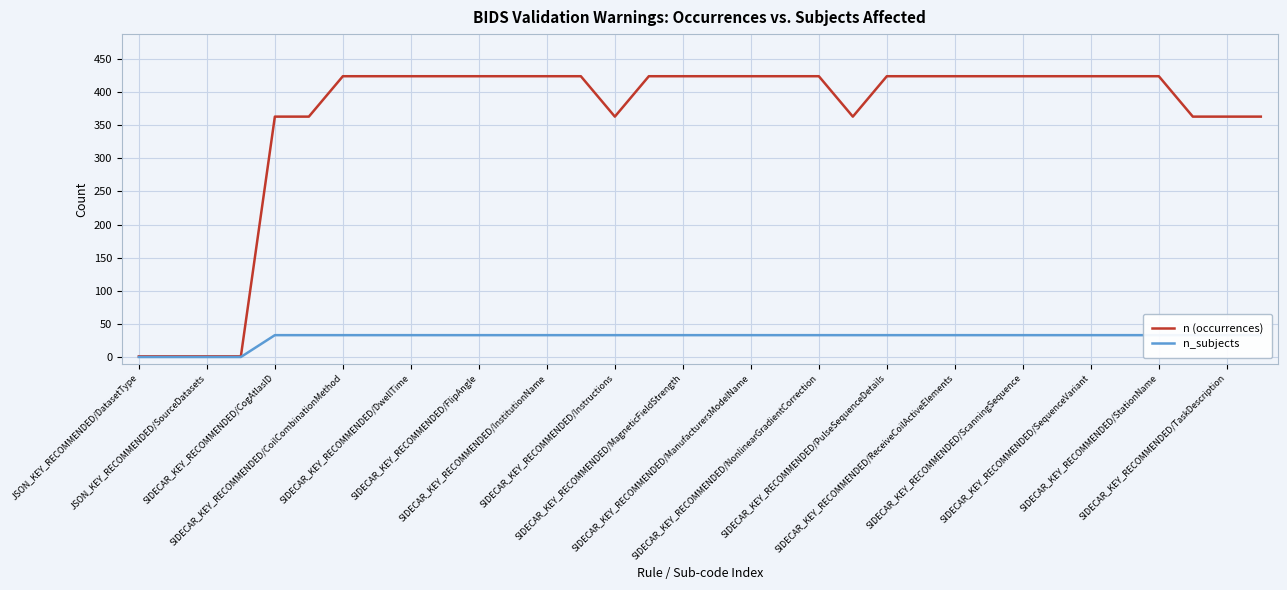

What is the sum of the n_subjects values at 33 and 32?

66